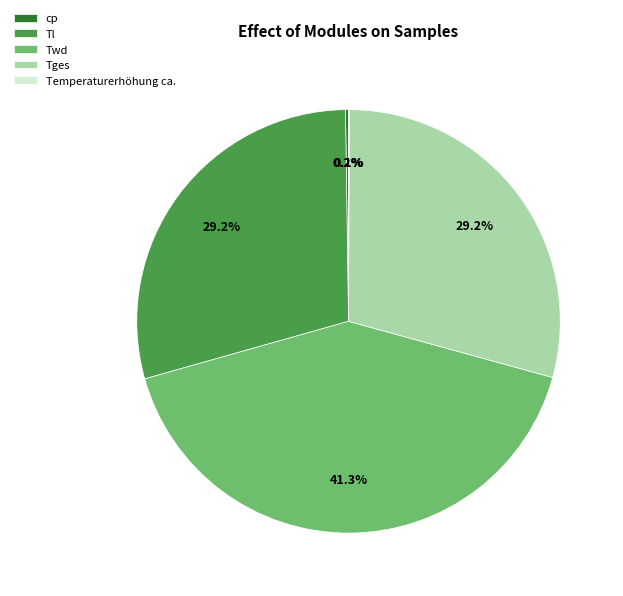

What portion of the pie excludes Twd?

58.7%